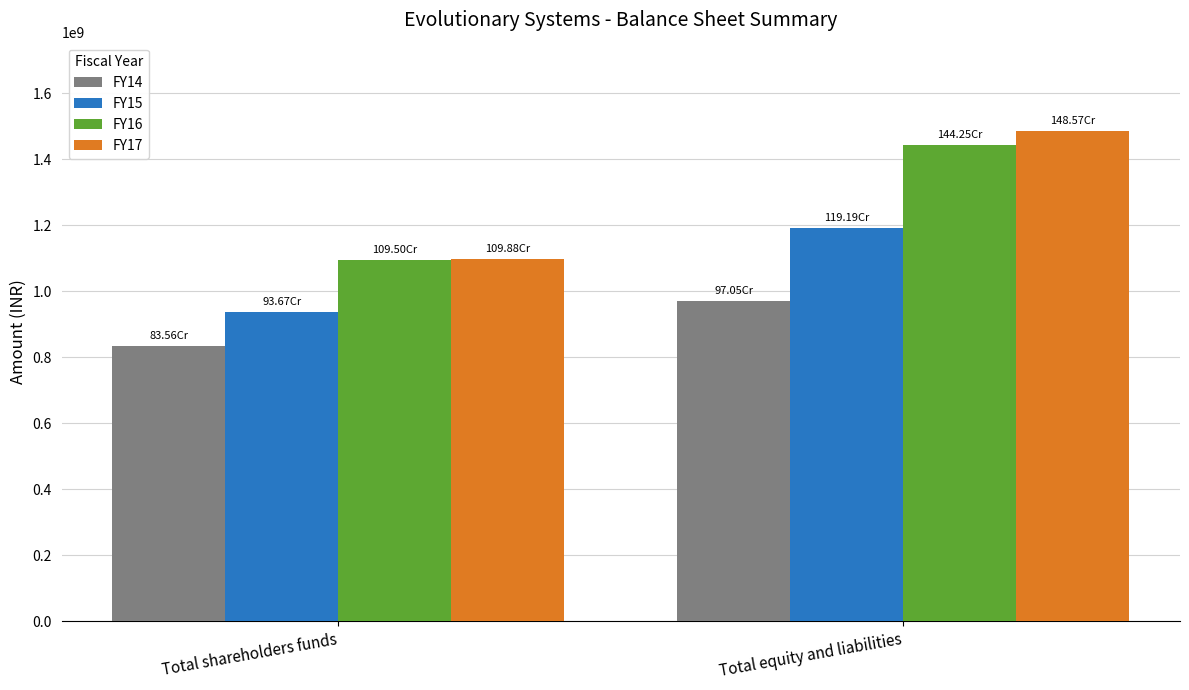

Is it true that FY15 equals 221402782 at Total shareholders funds?

False